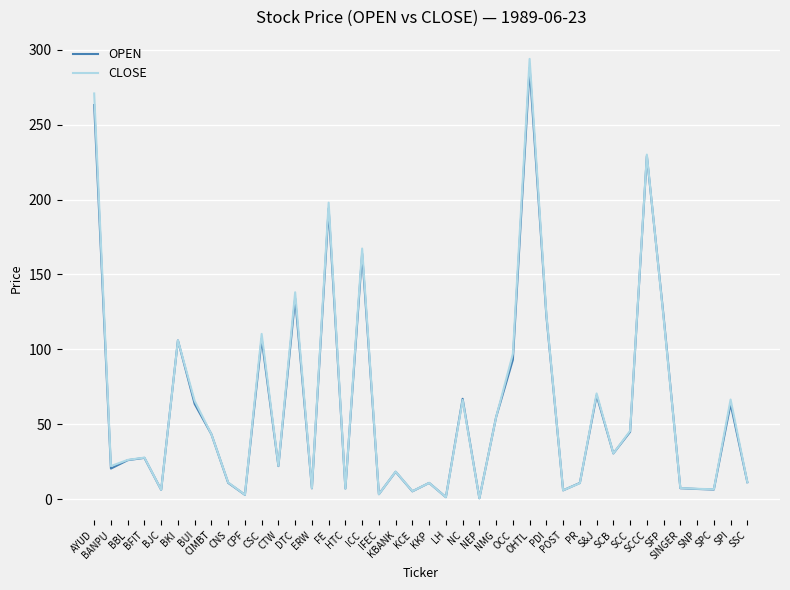

Which series has the widest spread of values?

CLOSE